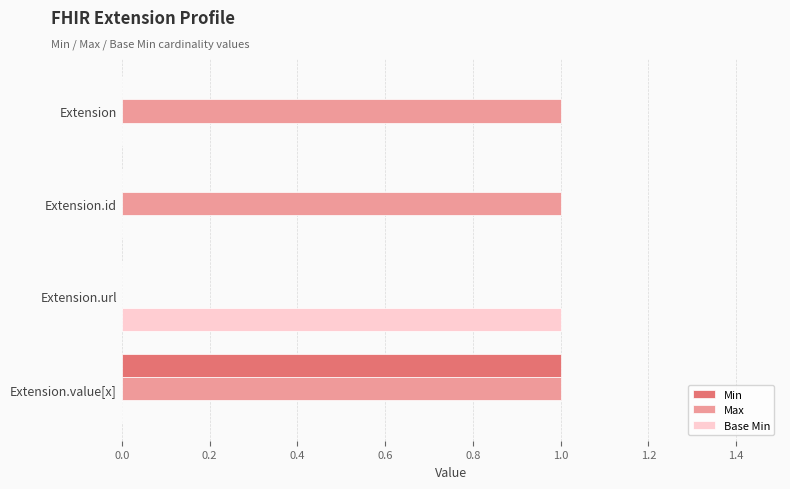

The Max series shows 0 at Extension. True or false?

False